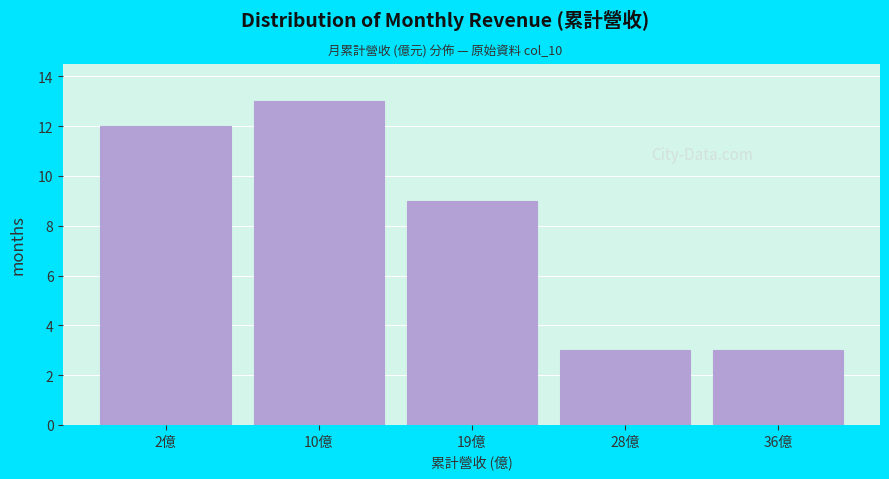

Reading left to right, extract all data points from this chart.

12	13	9	3	3